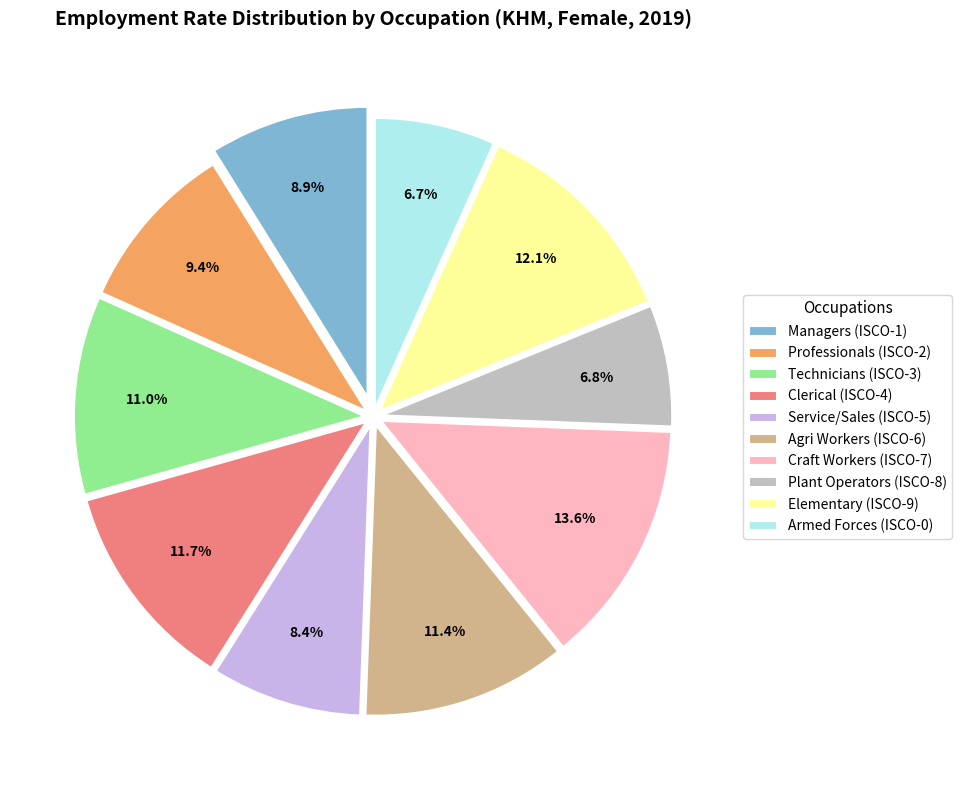

What is the ratio of the value at Professionals (ISCO-2) to the value at Armed Forces (ISCO-0)?

1.4